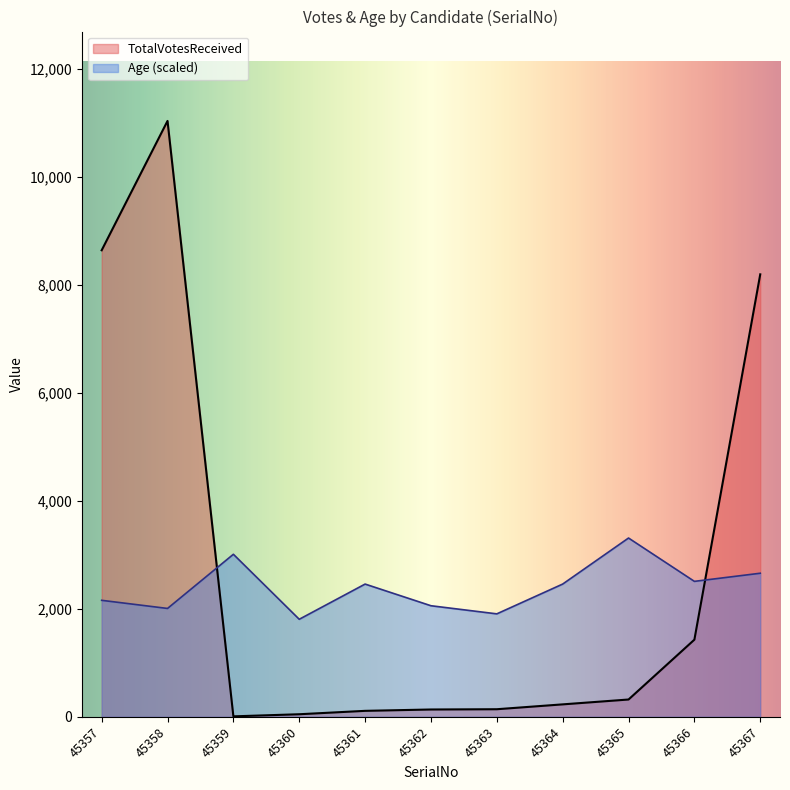

Reading left to right, what are all the values shown in this chart?

TotalVotesReceived: 45357=8645.0	45358=11042.0	45359=8.0	45360=47.0	45361=110.0	45362=135.0	45363=140.0	45364=230.0	45365=320.0	45366=1429.0	45367=8199.0
Age: 45357=2158.2	45358=2007.6	45359=3011.5	45360=1806.9	45361=2459.4	45362=2057.8	45363=1907.3	45364=2459.4	45365=3312.6	45366=2509.5	45367=2660.1